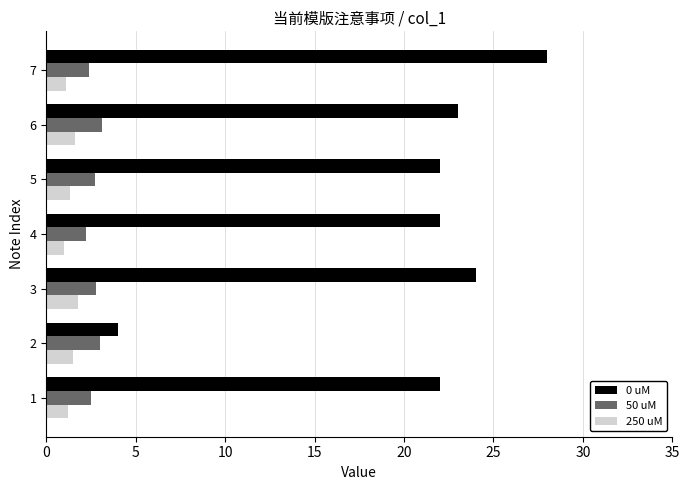

Is the value of 0 uM at 7 greater than the value of 50 uM at 7?

Yes